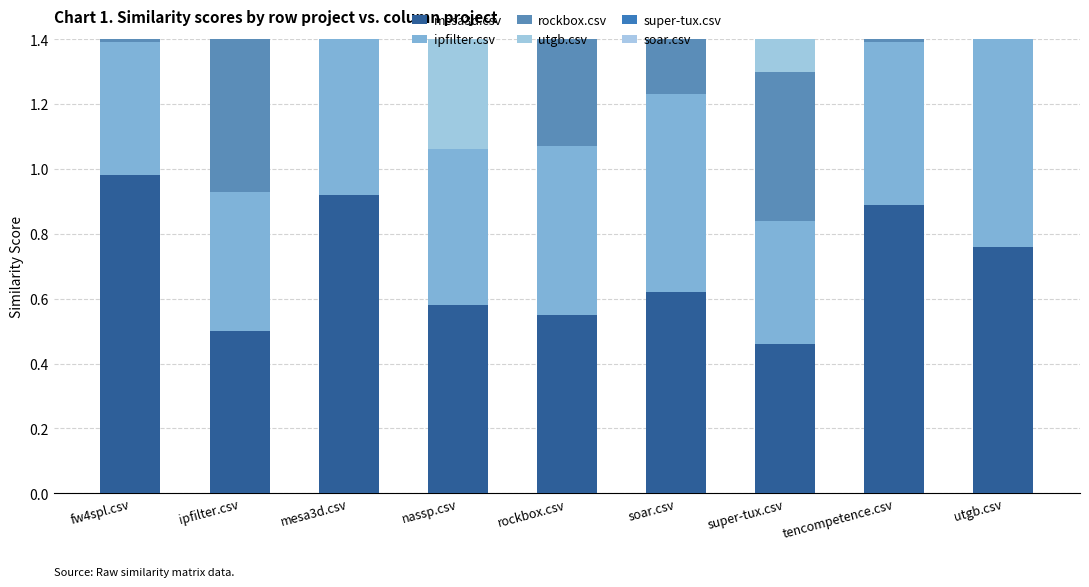

What is the sum of the mesa3d.csv values at ipfilter.csv and tencompetence.csv?

1.4